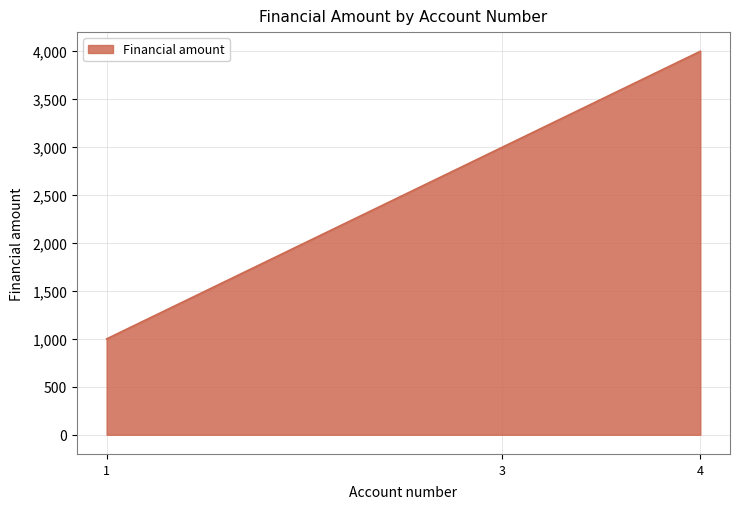

What is the maximum value shown in the chart?

4000